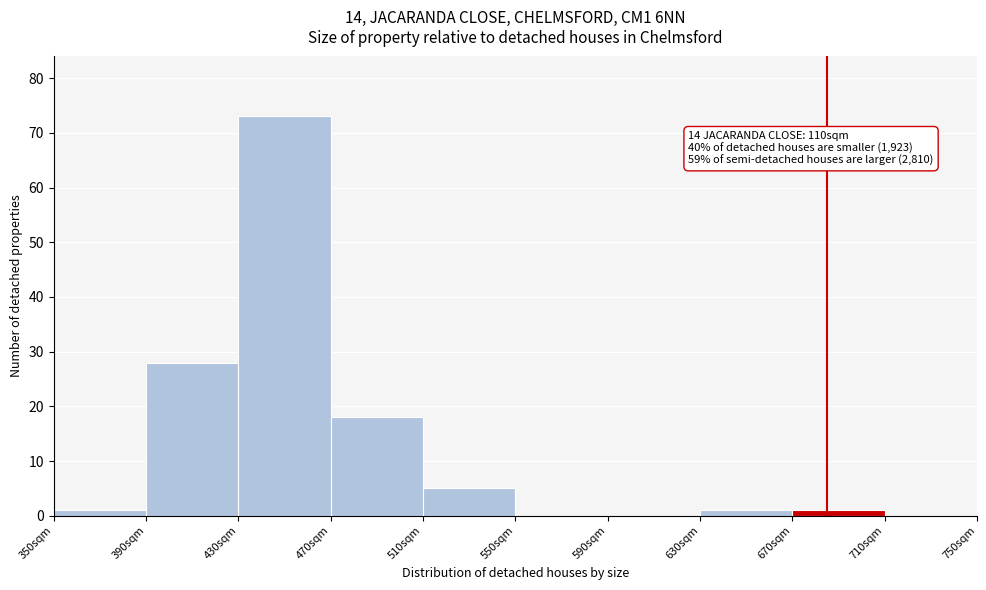

Which range on the x-axis has the tallest bar?

430 to 470